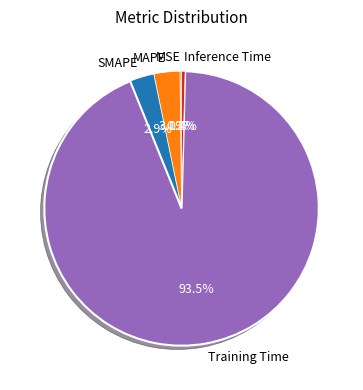

Does any single category account for the majority?

Yes